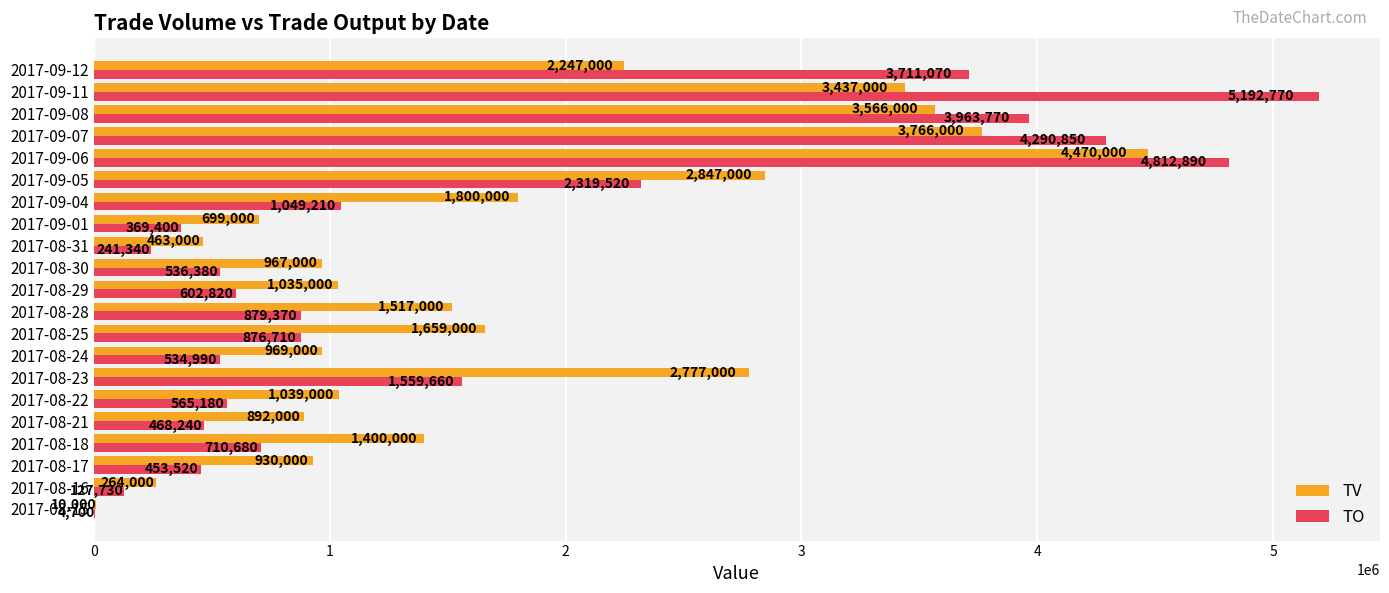

Which category has the highest value in the TV series?

2017-09-06